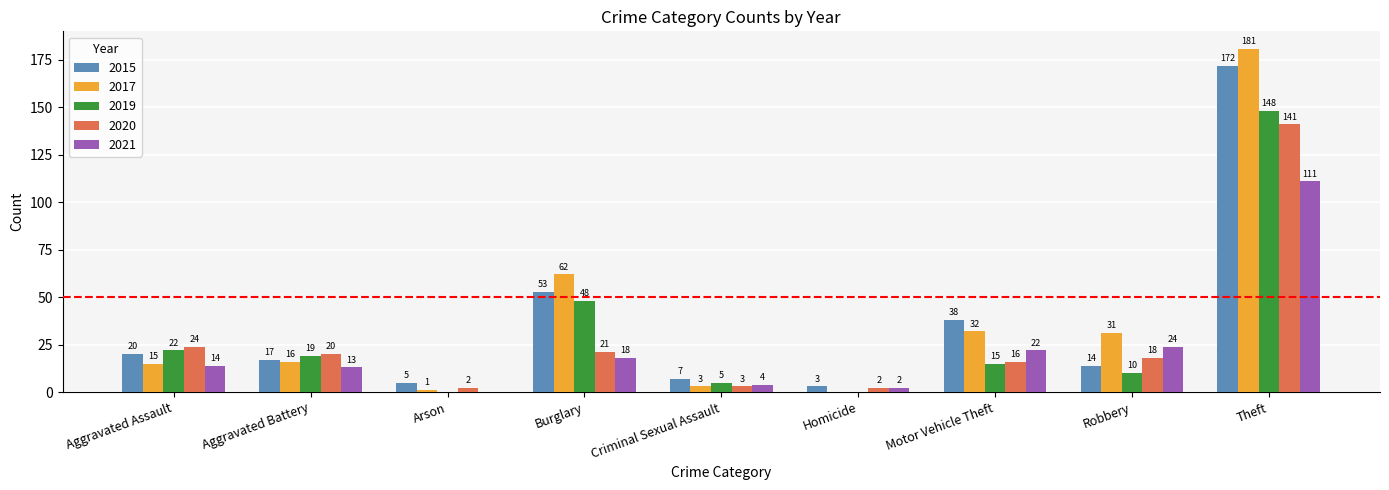

At which label is 2020 closest to 71?

Aggravated Assault